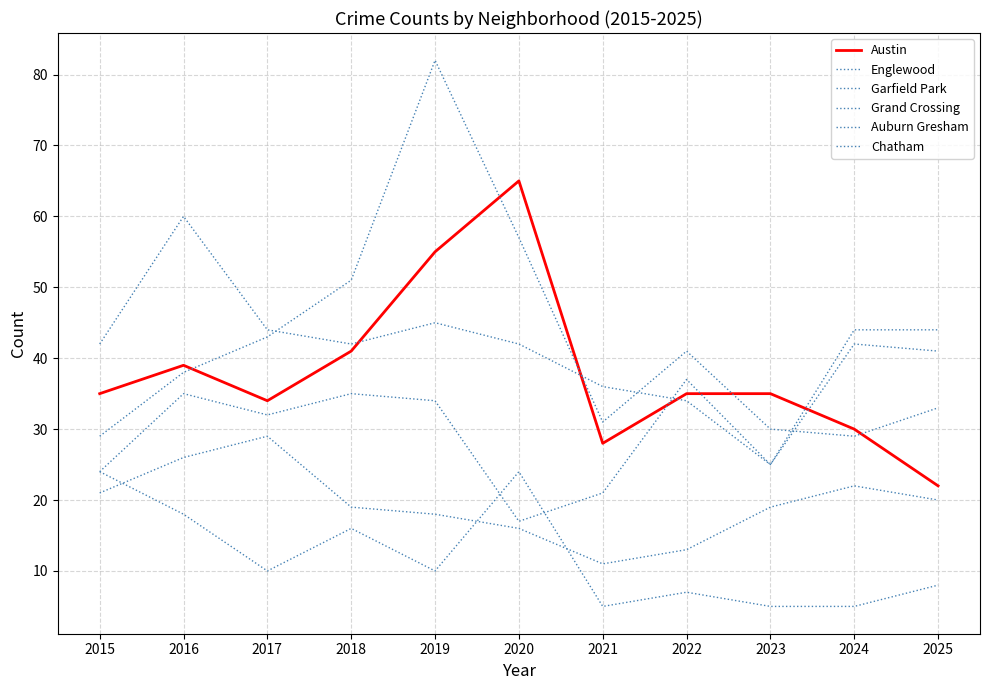

What is the sum of all Grand Crossing values?

348